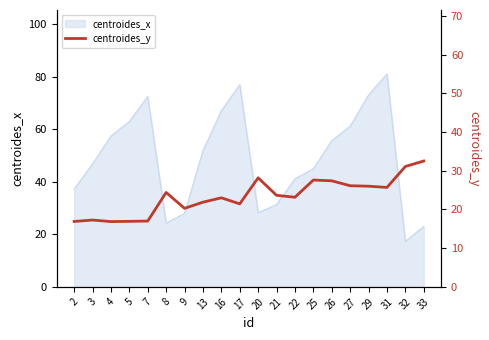

What is the minimum value shown in the chart?

16.9